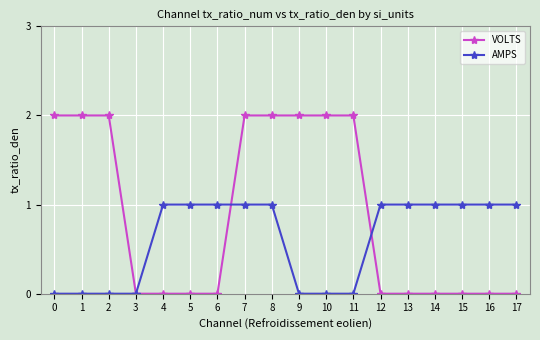

What is the value of the AMPS point at the 9th from the left?

1